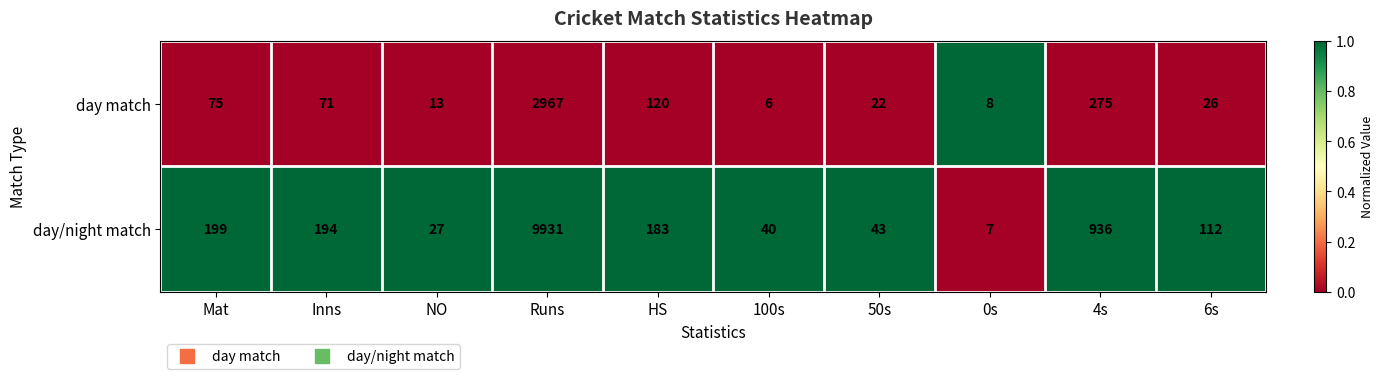

Is the value of day match at NO greater than the value of day/night match at Mat?

No